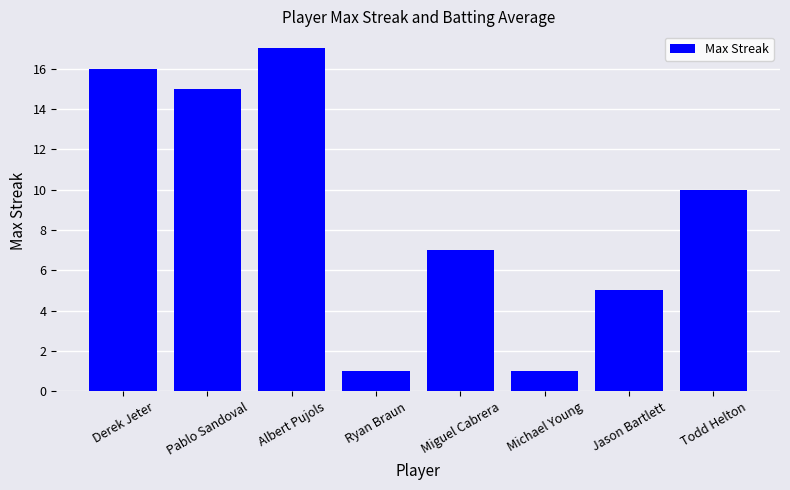

At which label does the data first exceed 10?

Derek Jeter